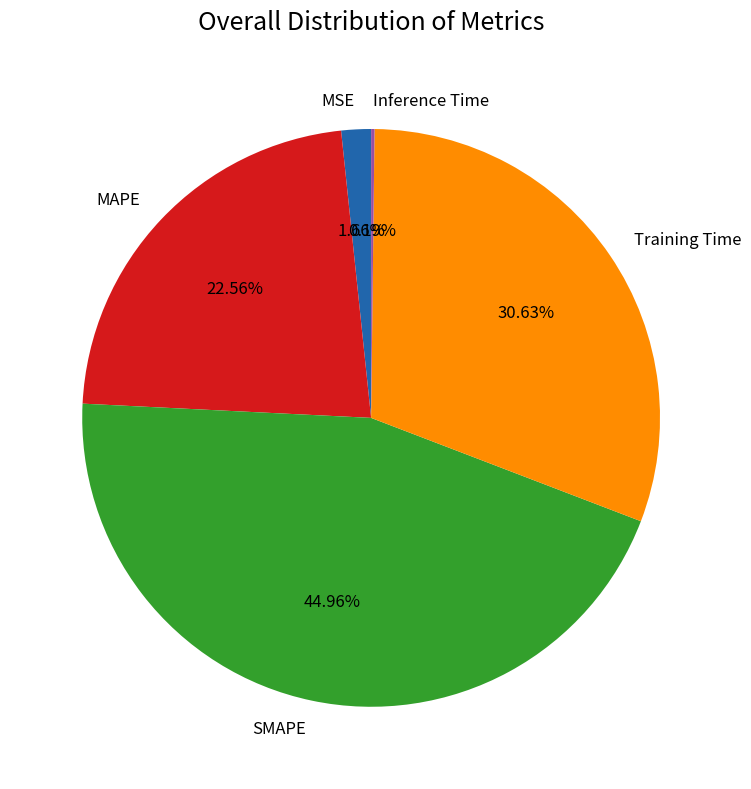

Combined, do MAPE and MSE account for over 50%?

No